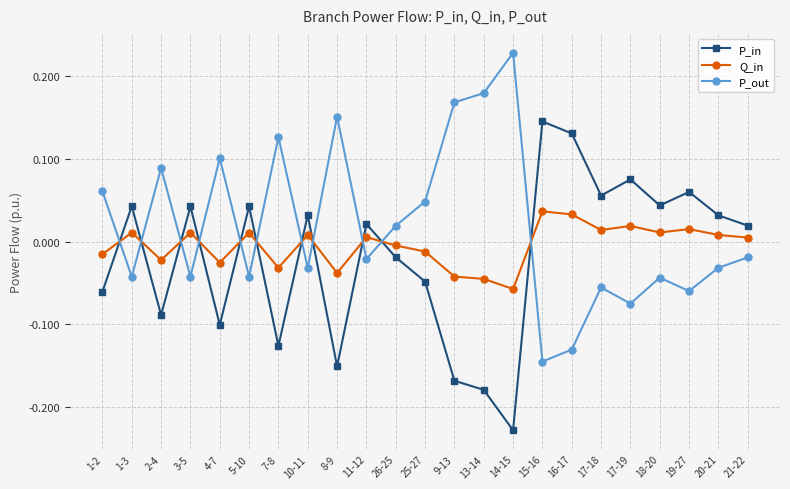

List the series in order of their peak value, highest first.

P_out, P_in, Q_in